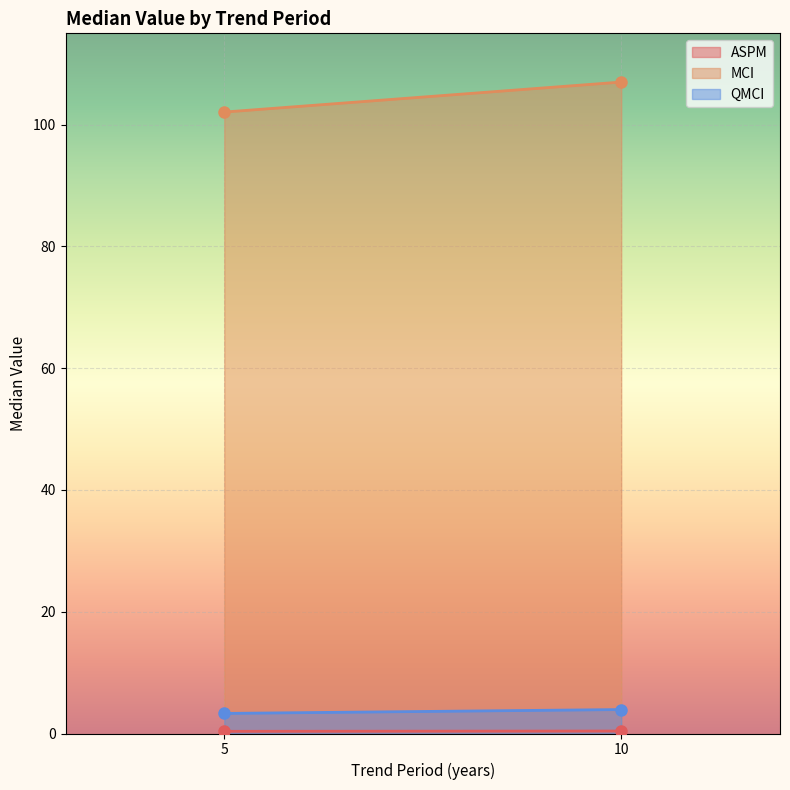

What is the sum of the QMCI values at 5 and 10?

7.2